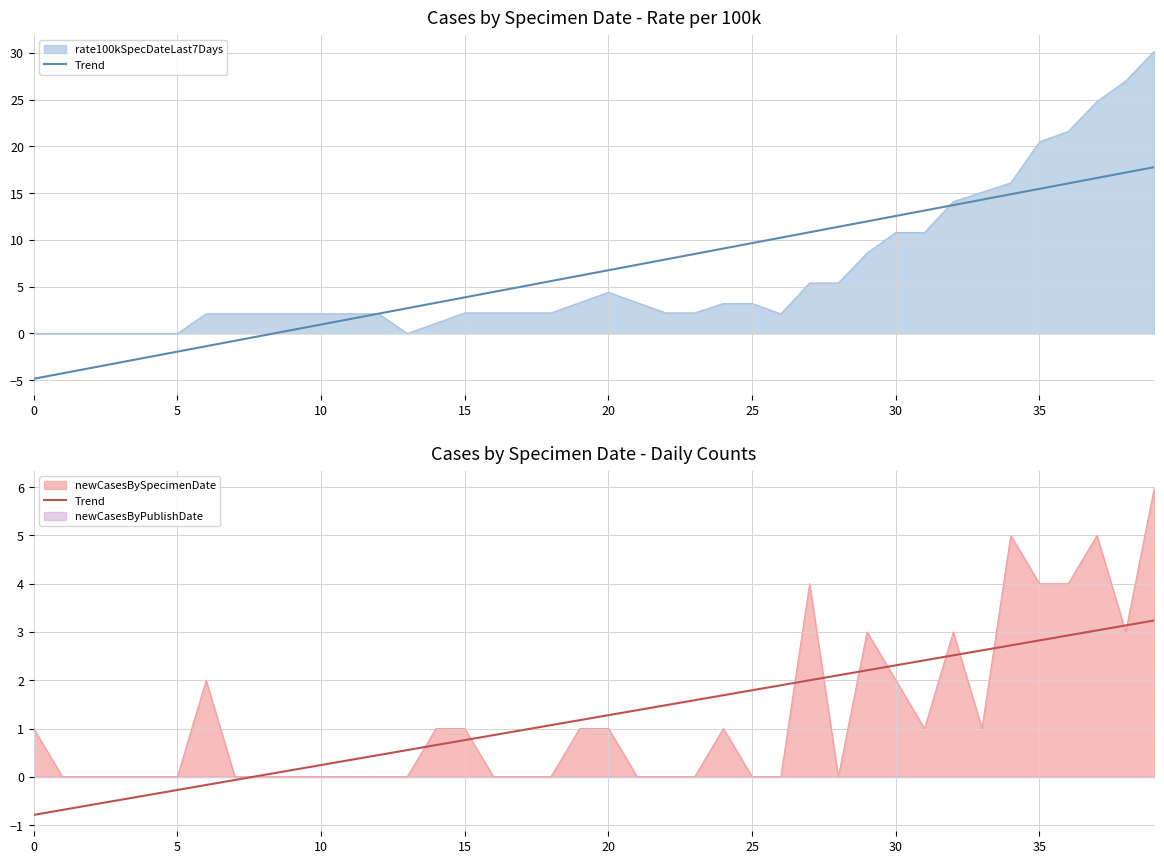

What is the label of the 36th point from the left?

35